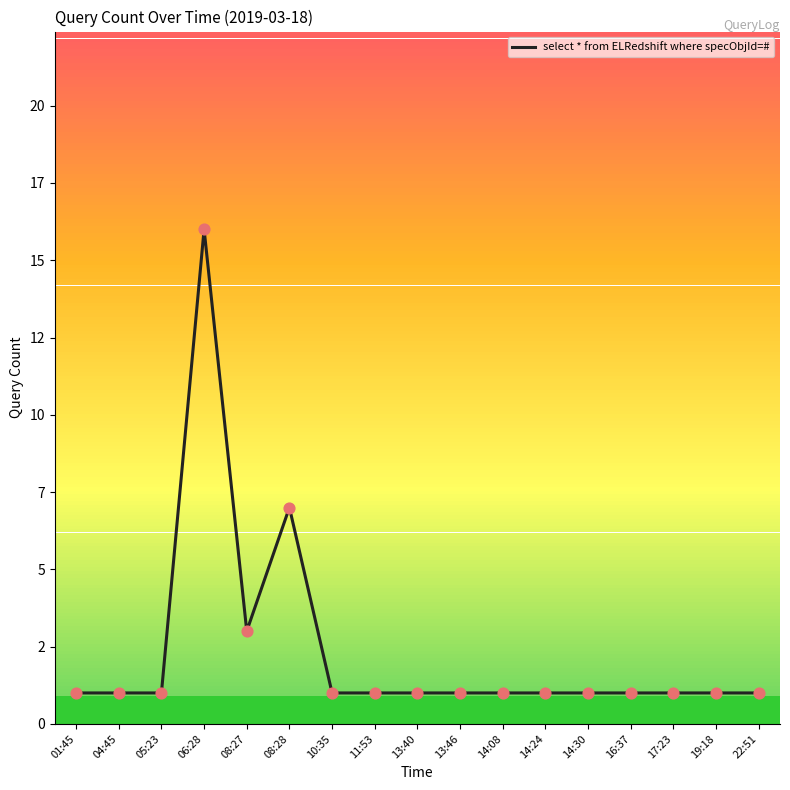

Does the chart have visible grid lines?

No